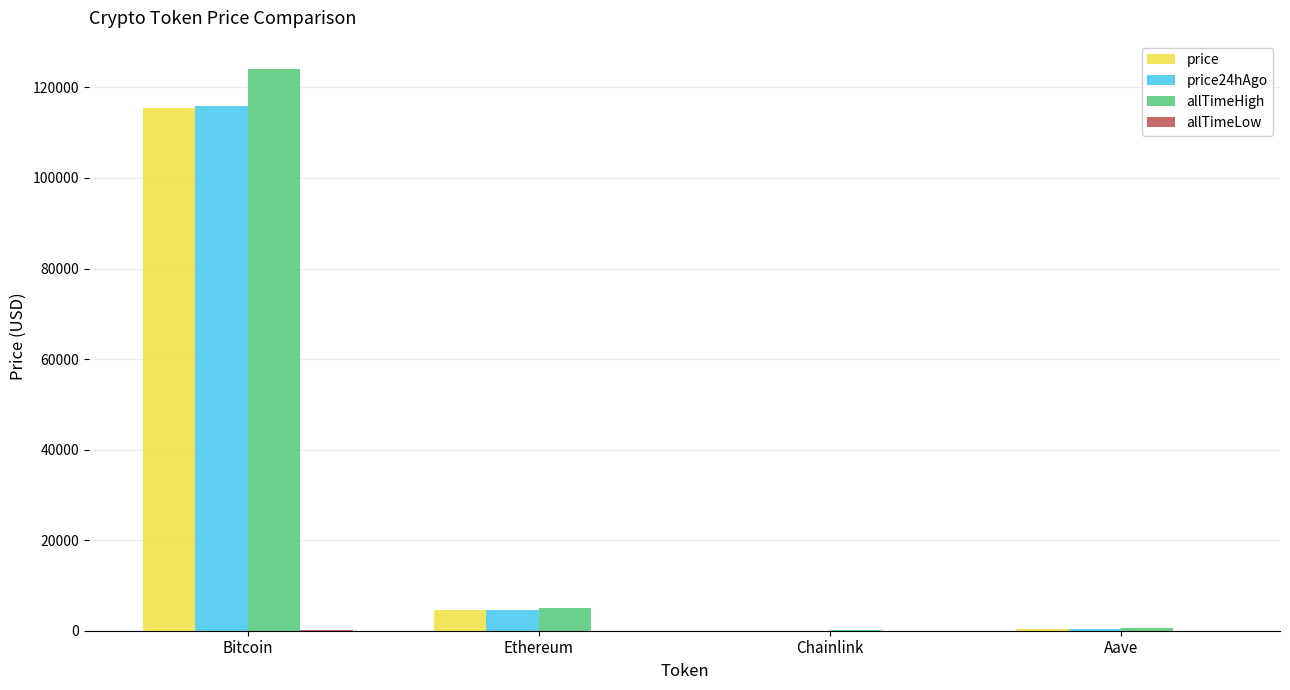

Which series changed the most between Bitcoin and Aave?

allTimeHigh